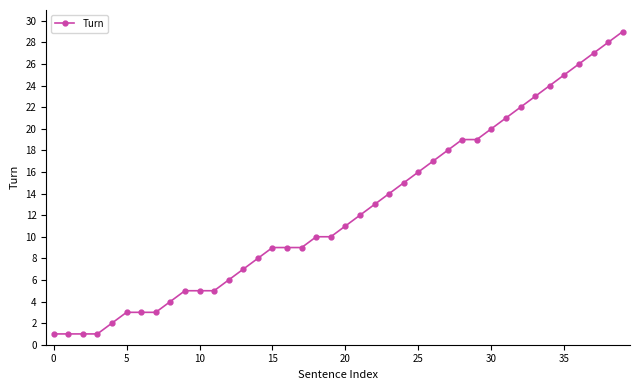

What is the smallest value displayed?

1